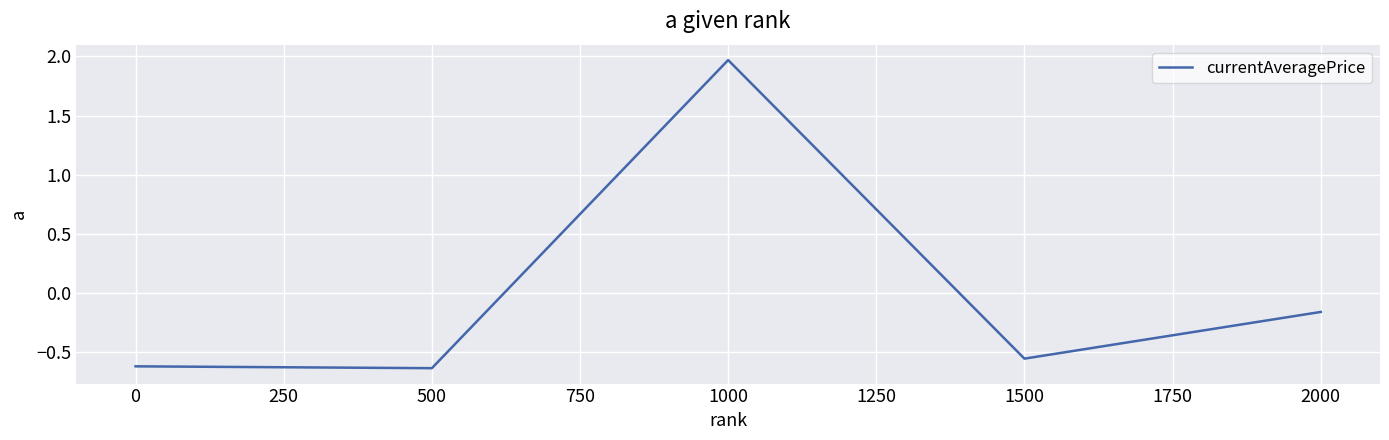

At which category does the chart reach its peak across all series?

1000